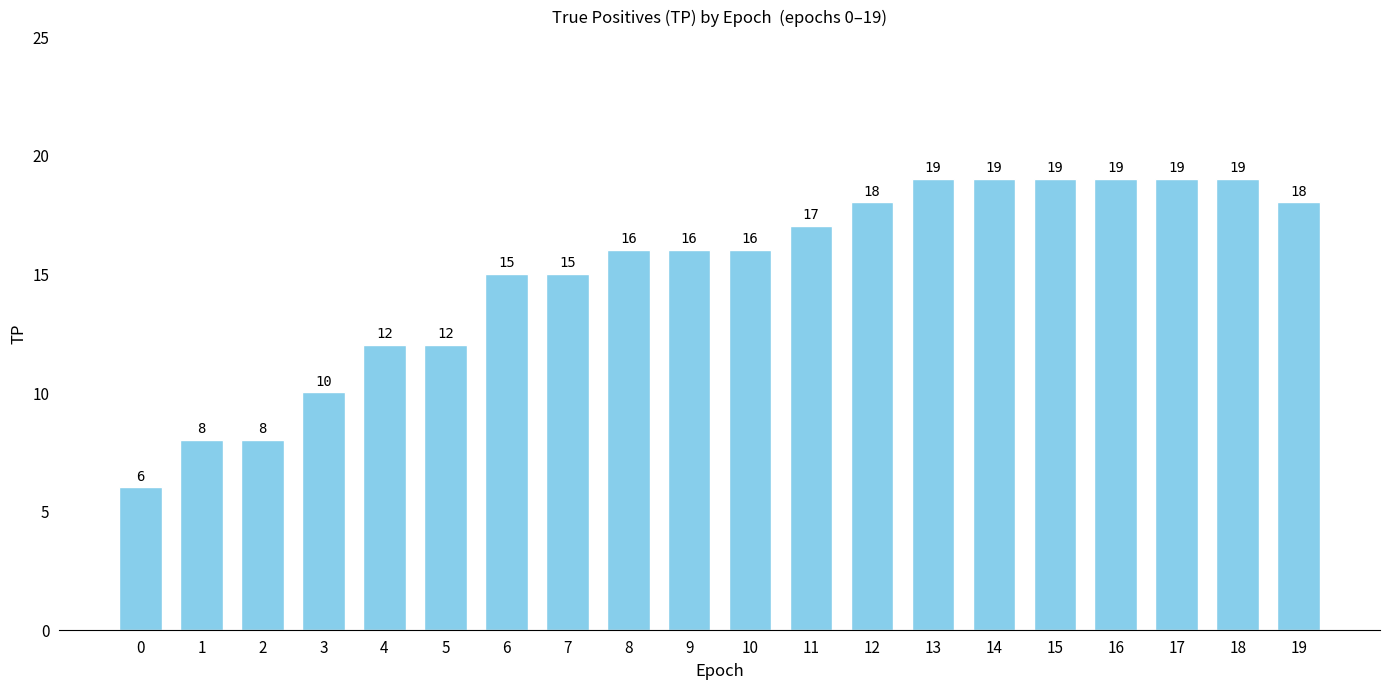

What is the minimum value shown in the chart?

6